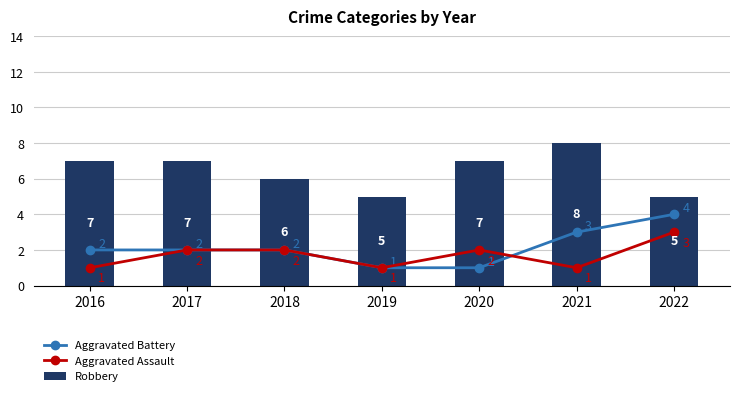

Reading left to right, transcribe all the data shown in this chart.

Aggravated Battery: 2	2	2	1	1	3	4
Aggravated Assault: 1	2	2	1	2	1	3
Robbery: 7	7	6	5	7	8	5